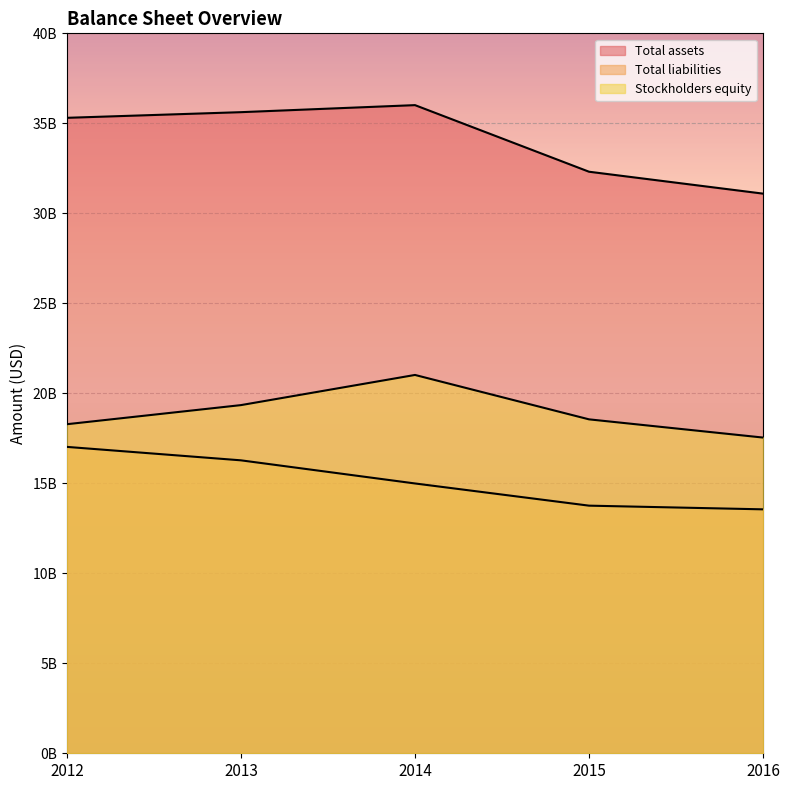

How many lines are shown in the chart?

3